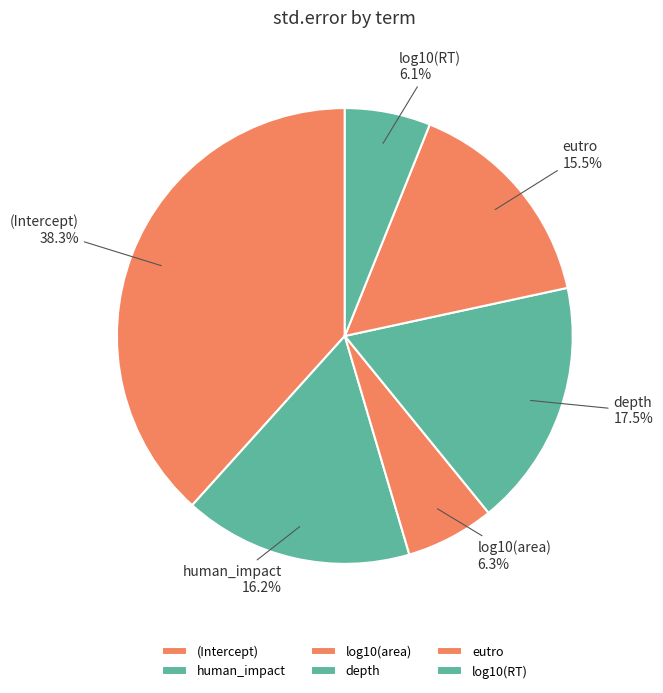

Does any single category account for the majority?

No